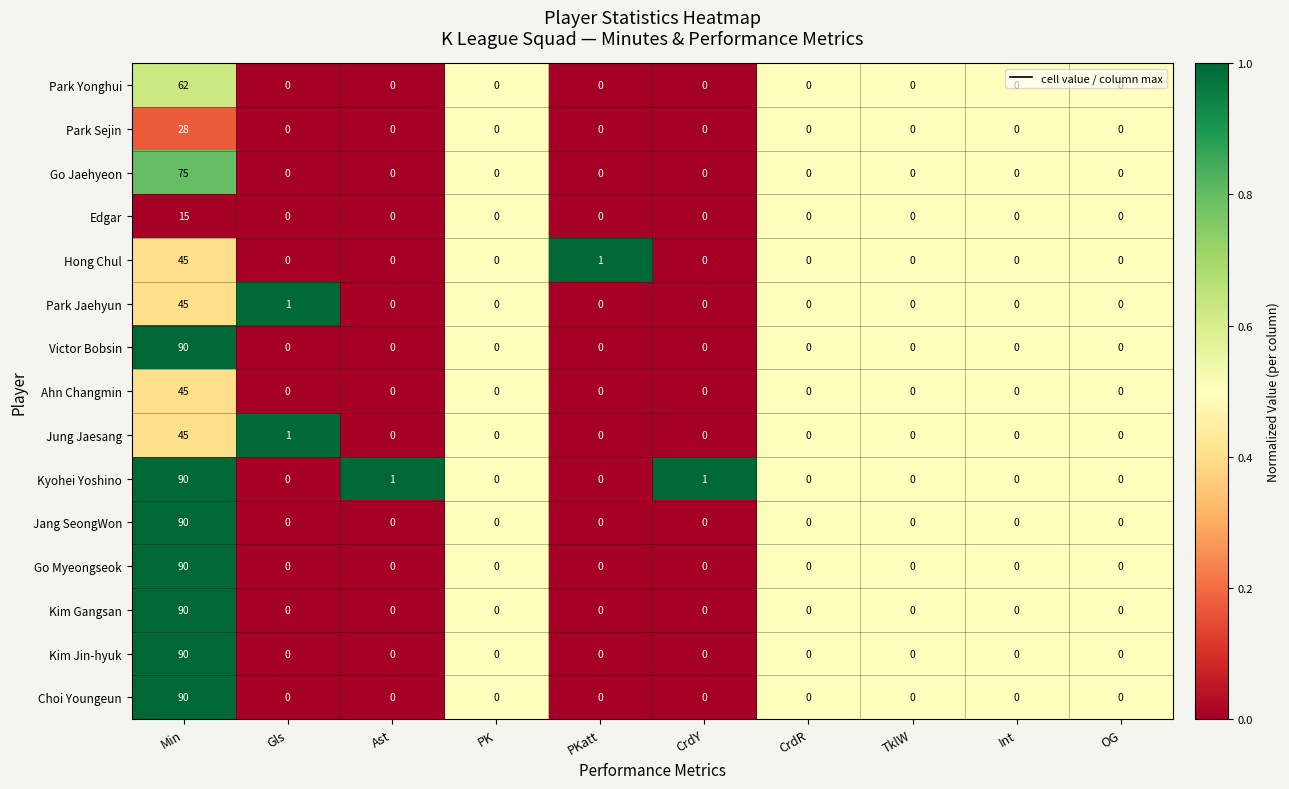

Which category has the highest value in the Kyohei Yoshino series?

Min